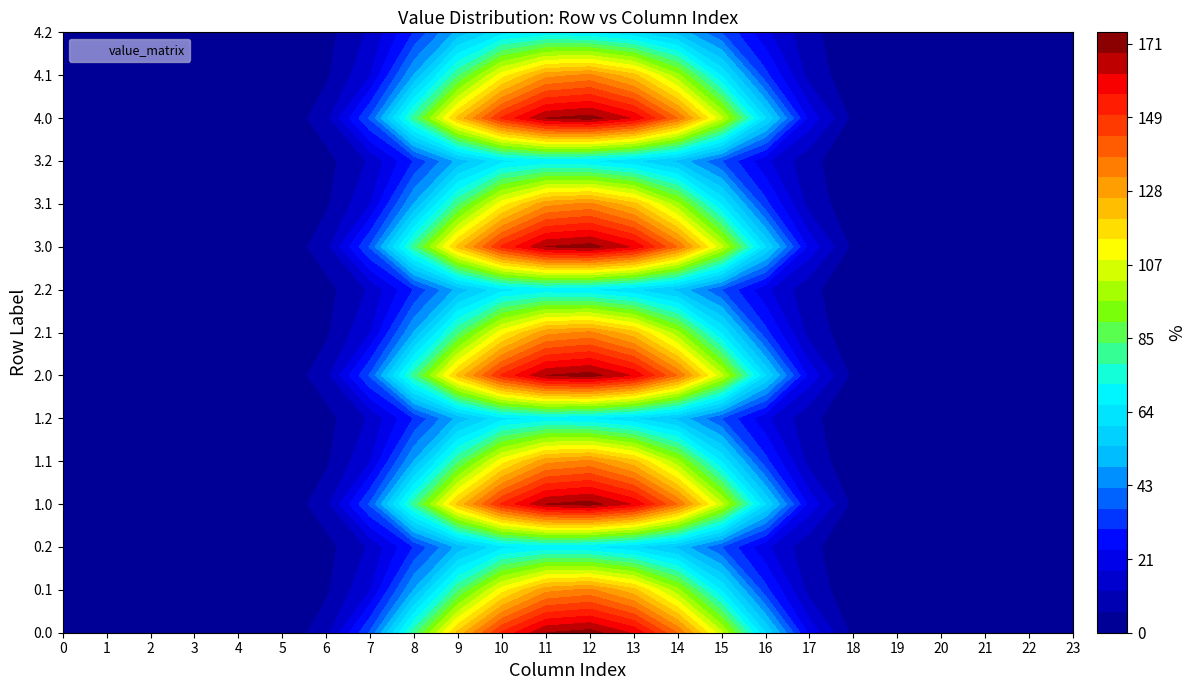

How many data points in 1.1 are above 4?

12